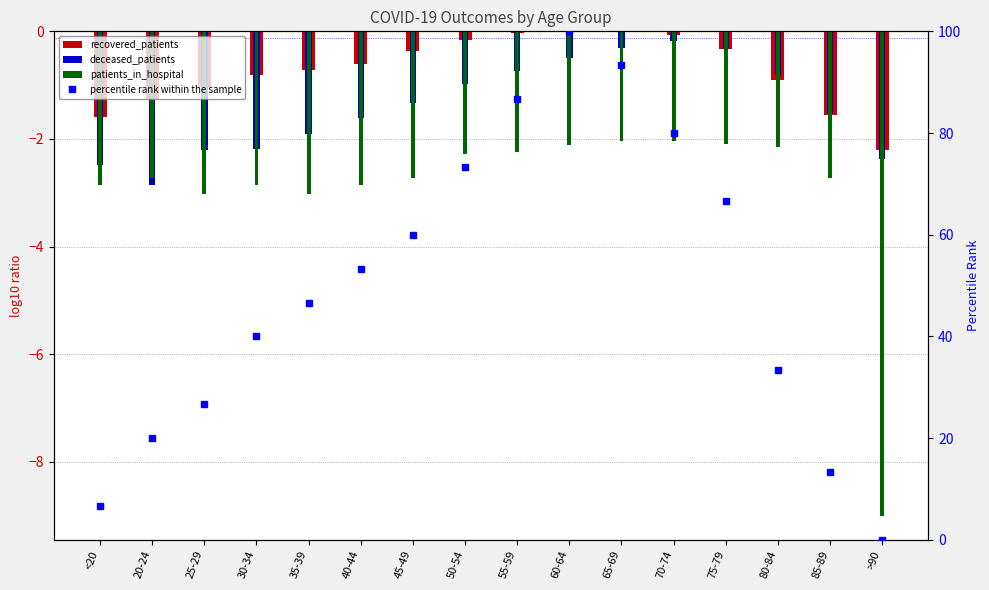

What is the value of the patients_in_hospital bar at the 2nd from the left?

-2.7